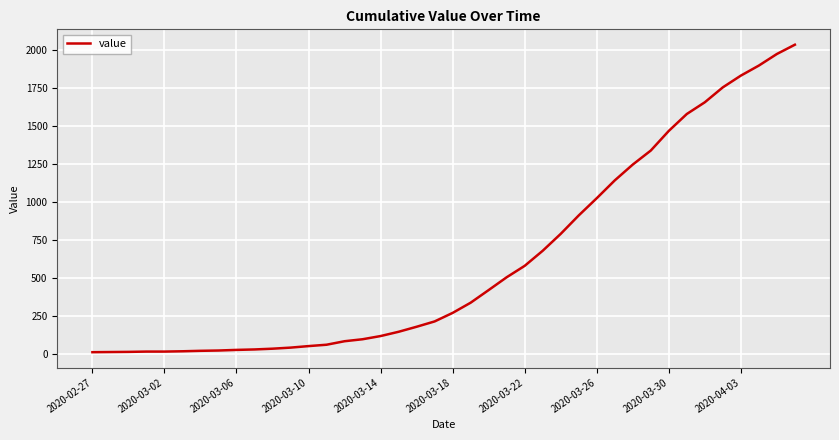

What is the greatest value displayed?

2032